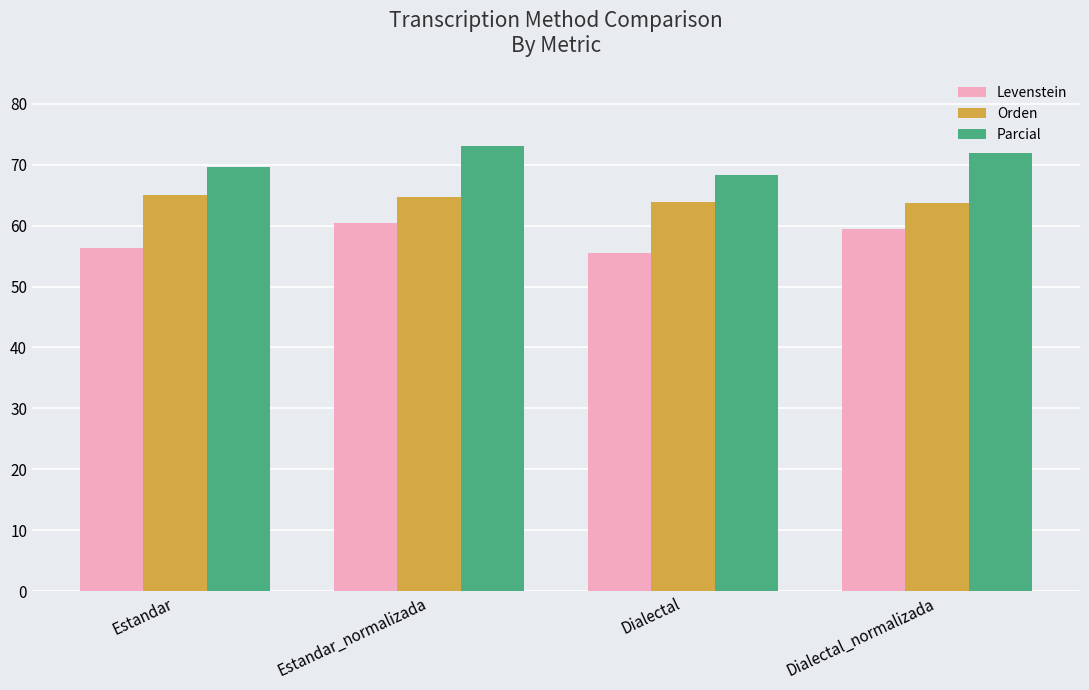

Which label corresponds to the smallest value in the chart?

Dialectal